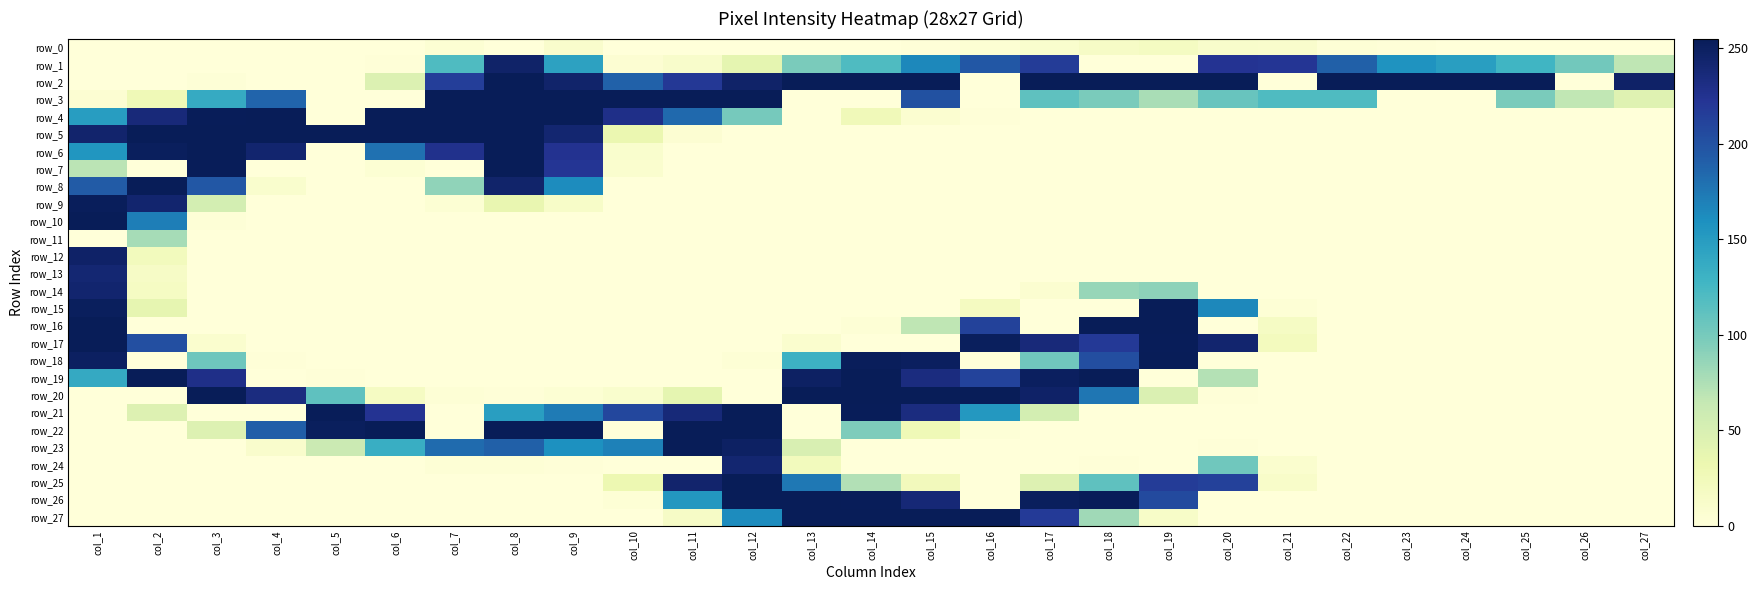

The value of row_2 at col_20 is 255. True or false?

True